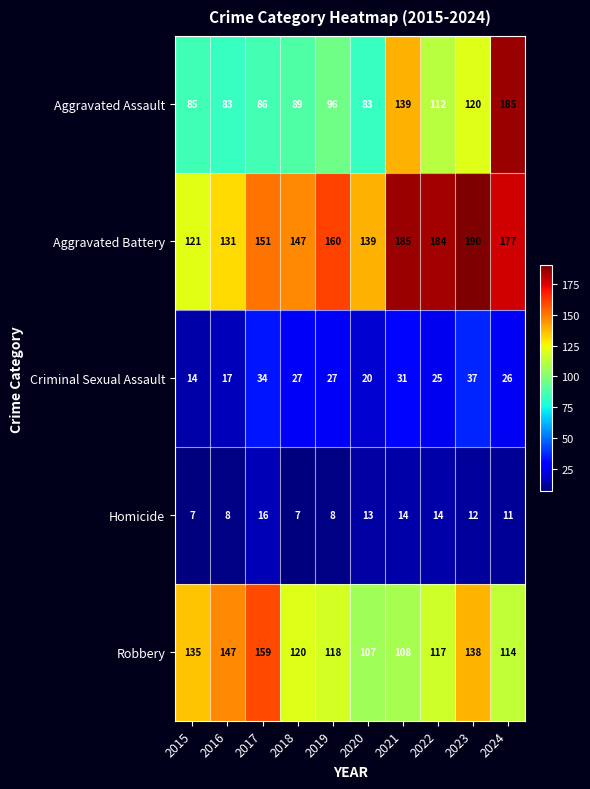

Read the Aggravated Battery value at 2020, to the nearest 10.

140